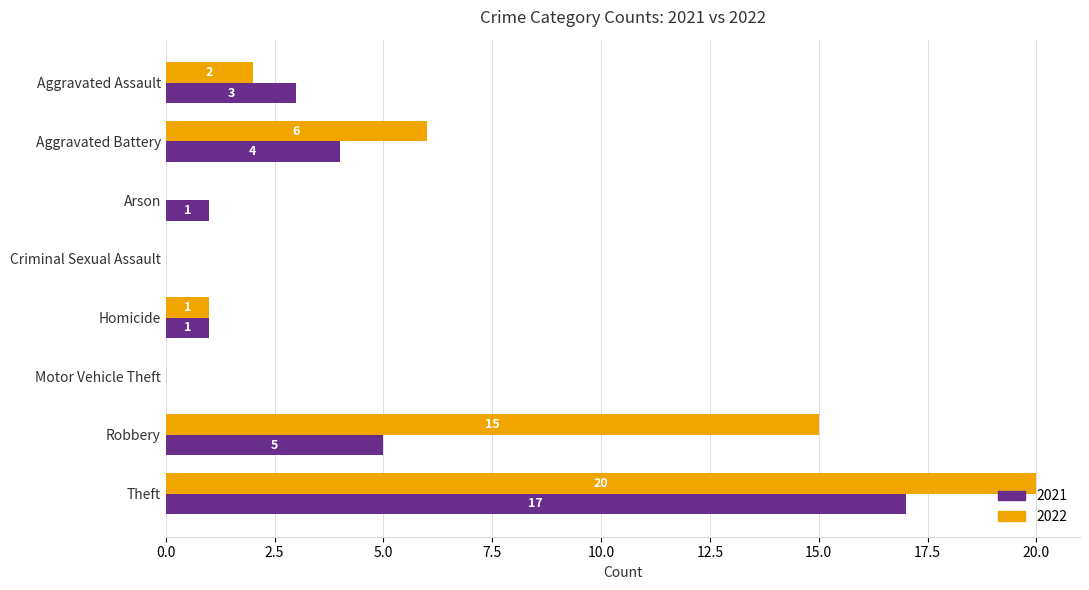

What is the sum of all 2022 values?

44